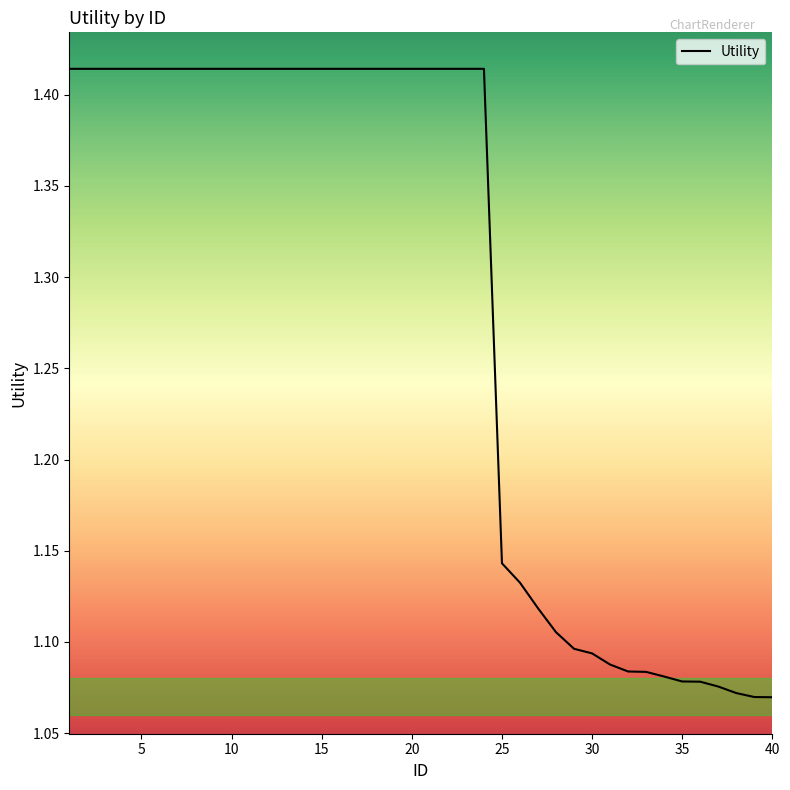

What is the difference between the maximum and minimum values?

0.3